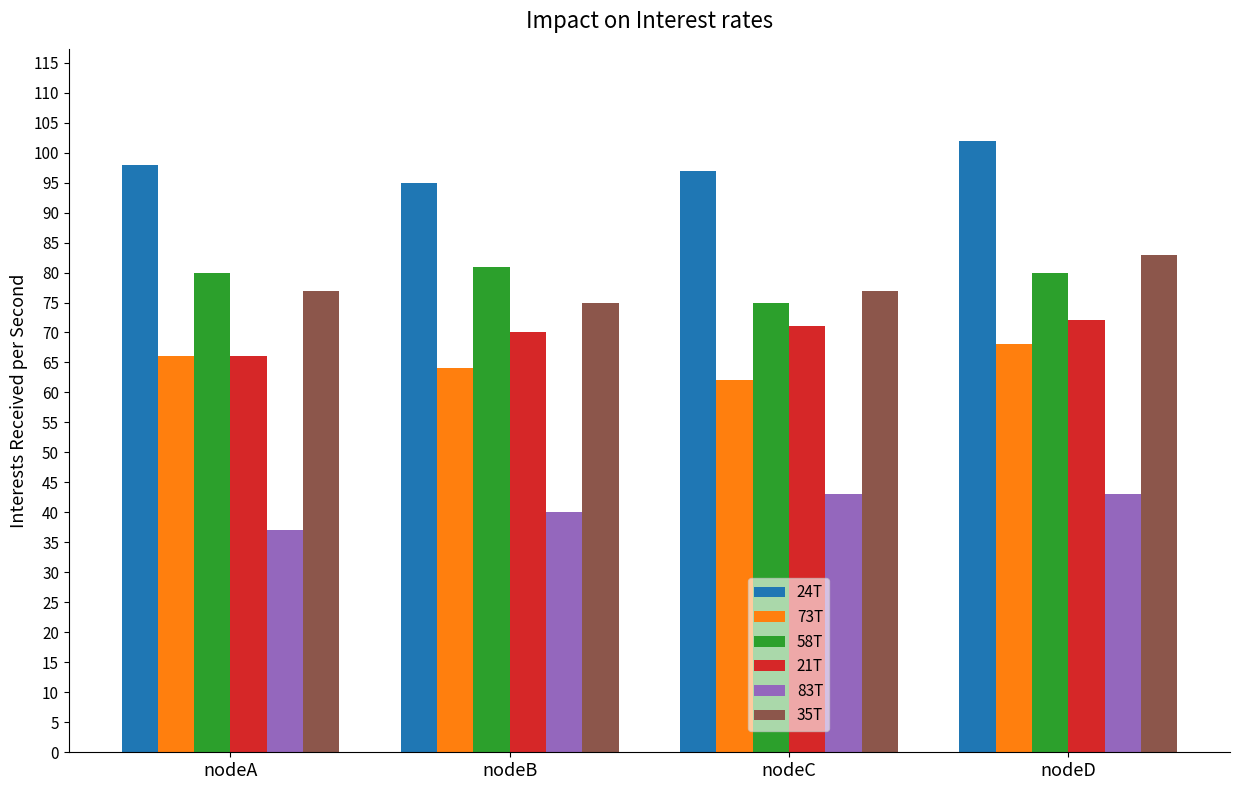

At how many categories does at least one series exceed 91?

4